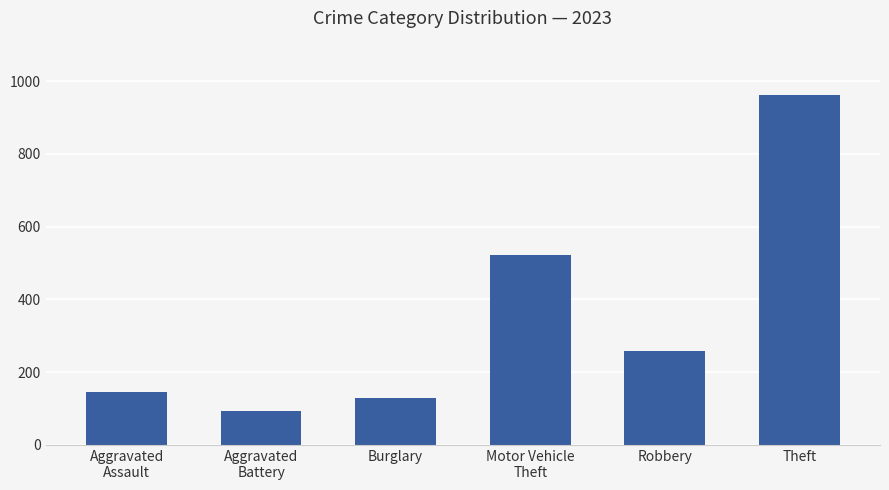

What is the approximate value at Aggravated
Battery?

92